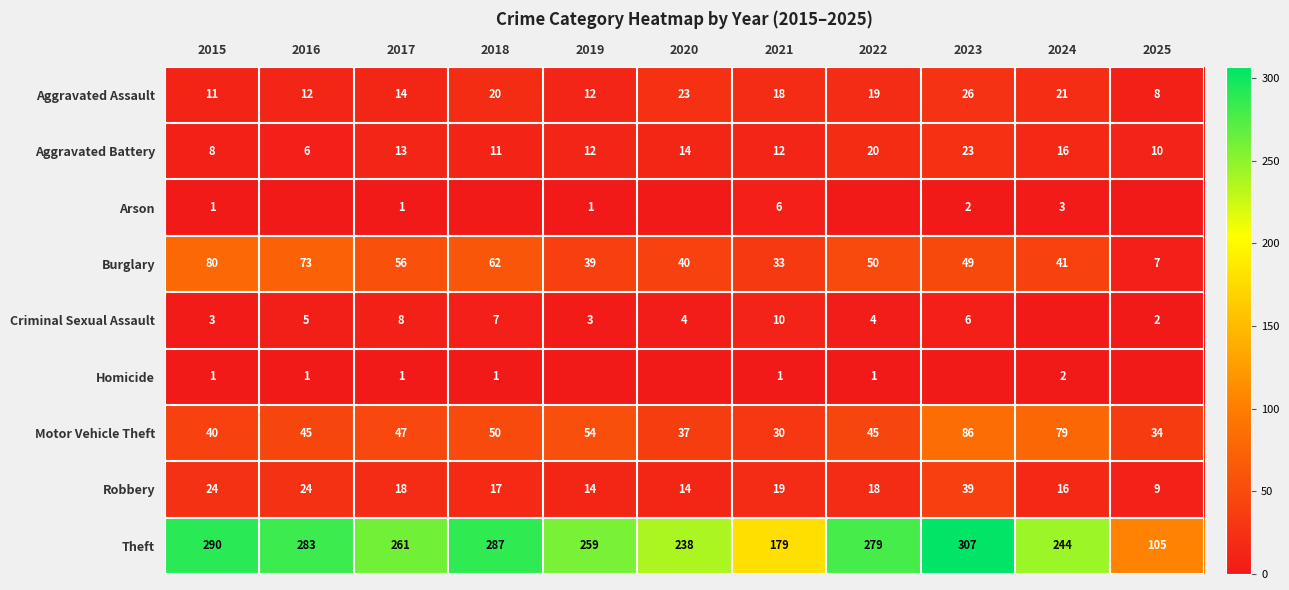

List the labels in order of Burglary value, smallest first.

2025, 2021, 2019, 2020, 2024, 2023, 2022, 2017, 2018, 2016, 2015